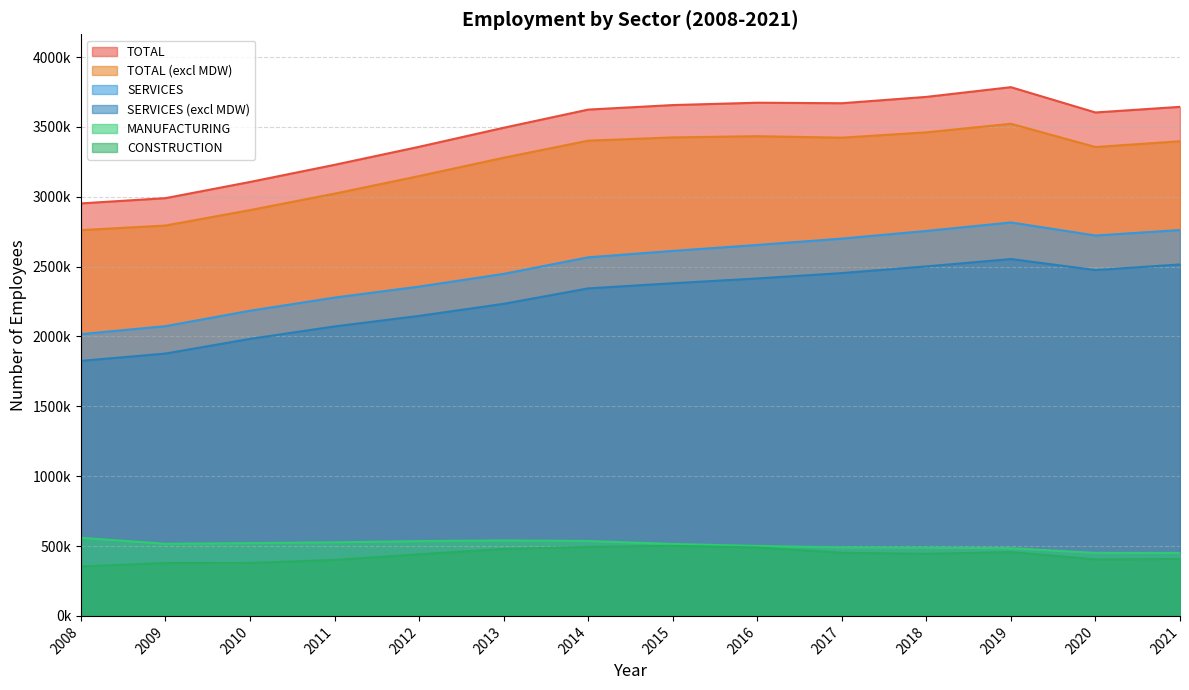

Rank the series at 2021 from lowest to highest value.

CONSTRUCTION, MANUFACTURING, SERVICES (excl MDW), SERVICES, TOTAL (excl MDW), TOTAL